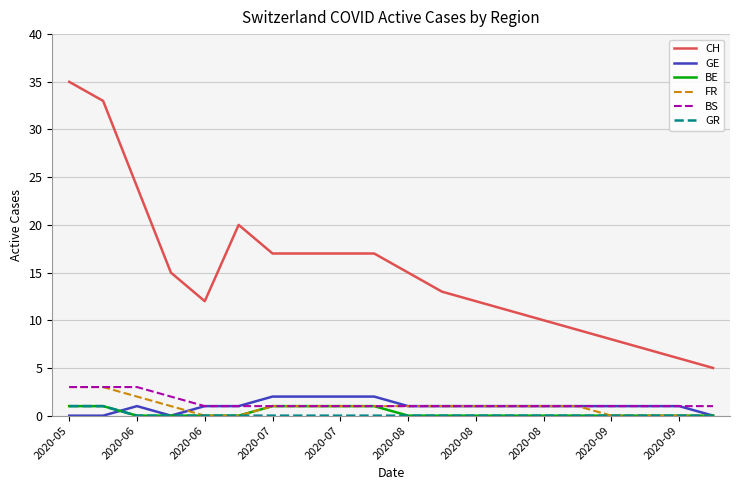

Which series has the largest total across all categories?

CH